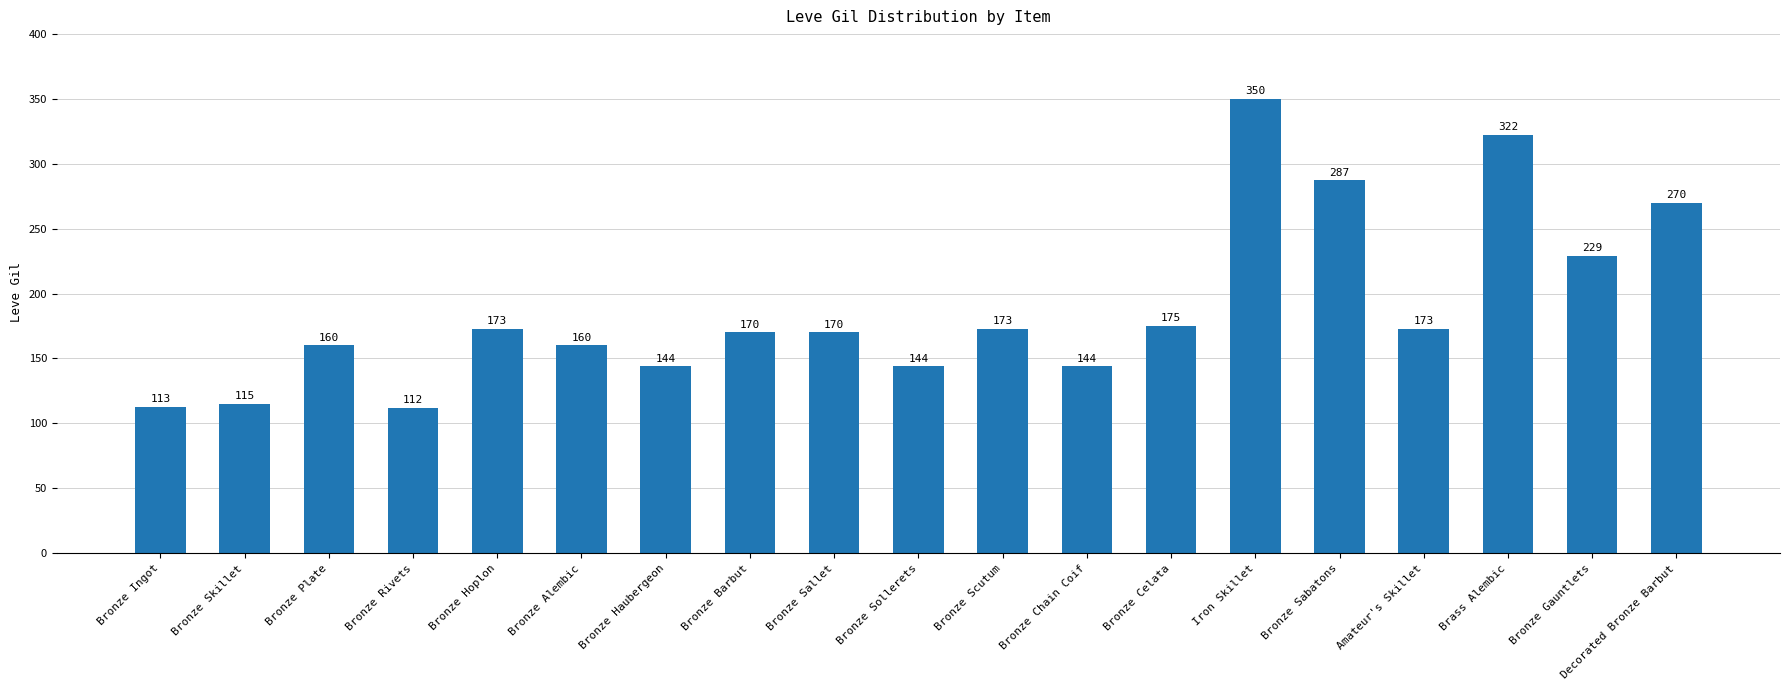

The value at Bronze Celata is 175. True or false?

True